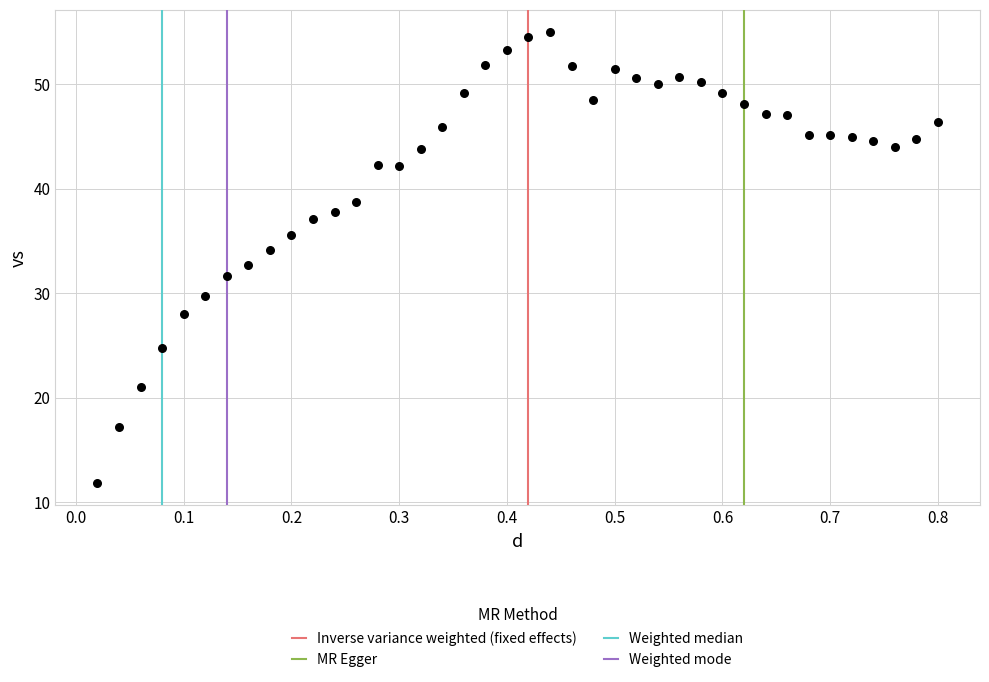

What is the range of X values (max minus min)?

0.8